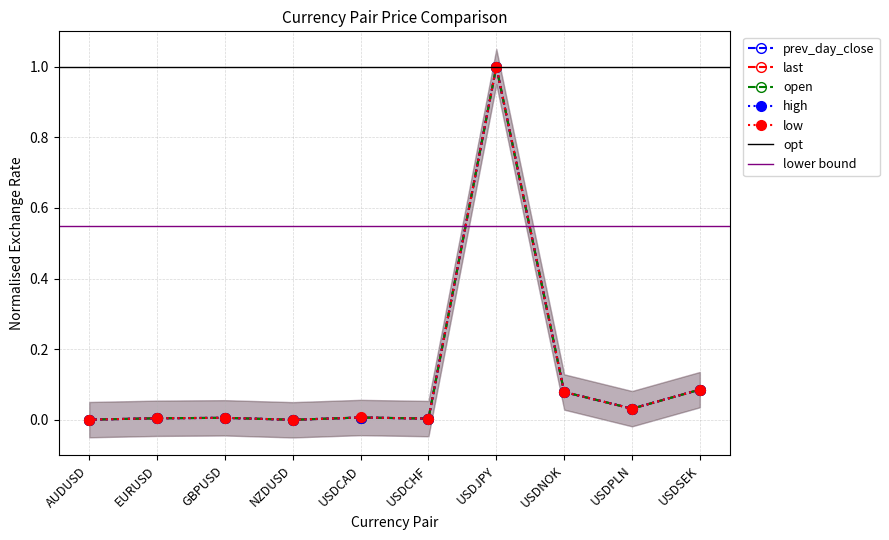

How many interior local peaks does the last series have?

3